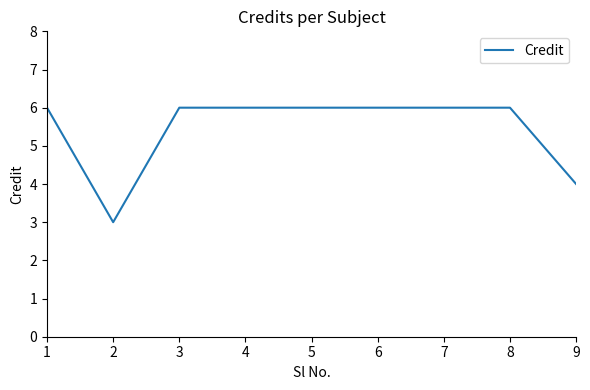

Is this an area chart (filled region under the line)?

No